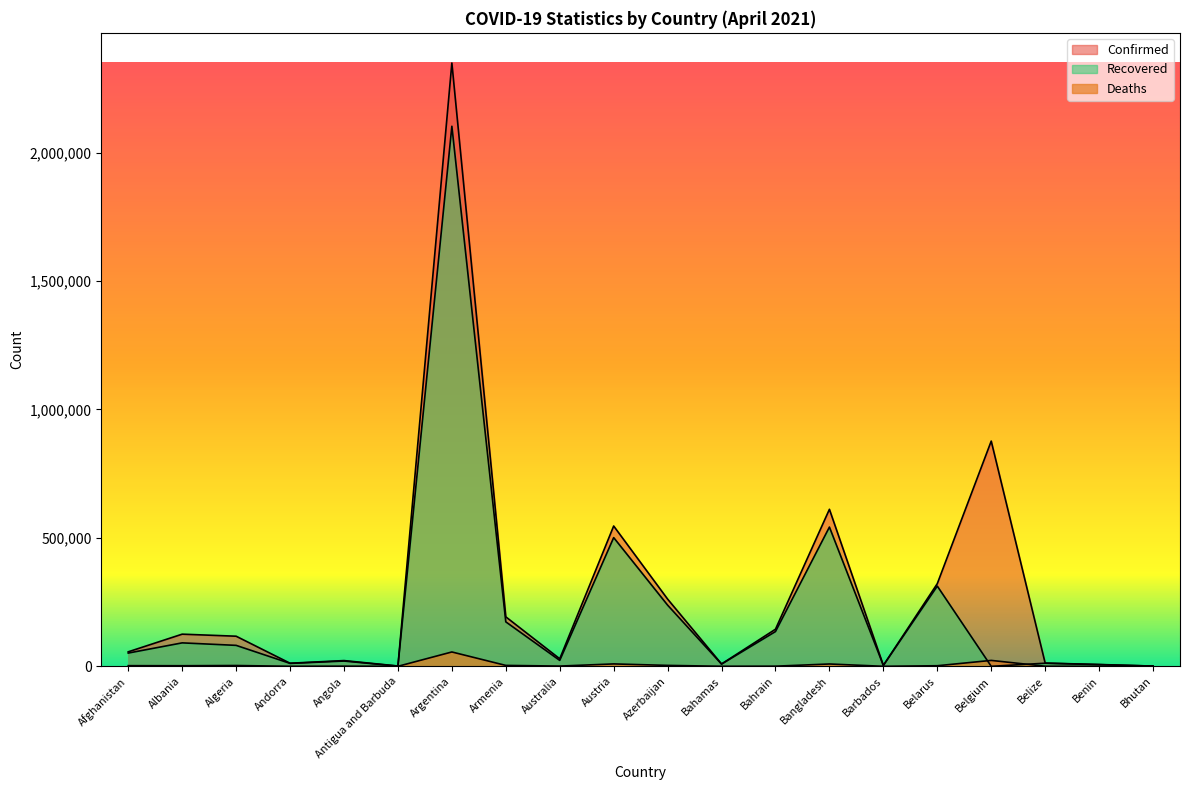

What is the total value across all series at Antigua and Barbuda?

1984